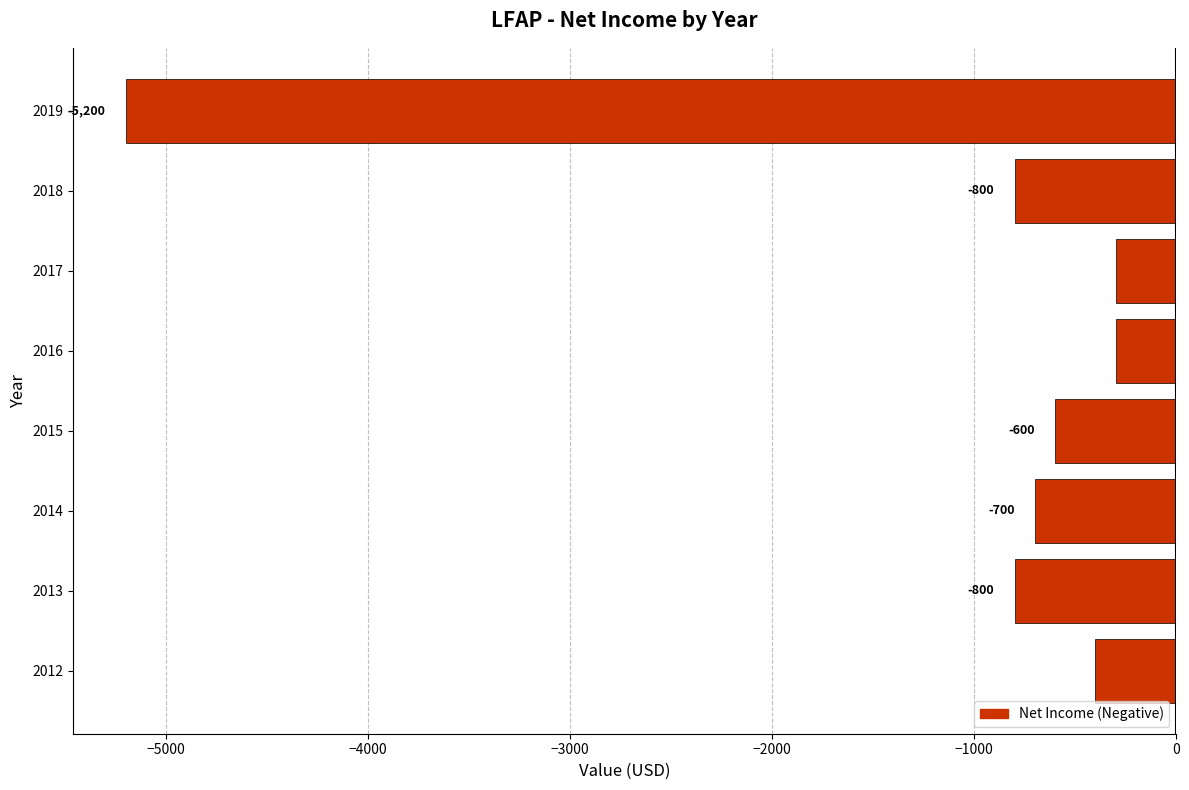

The value at 2018 is -1426. True or false?

False